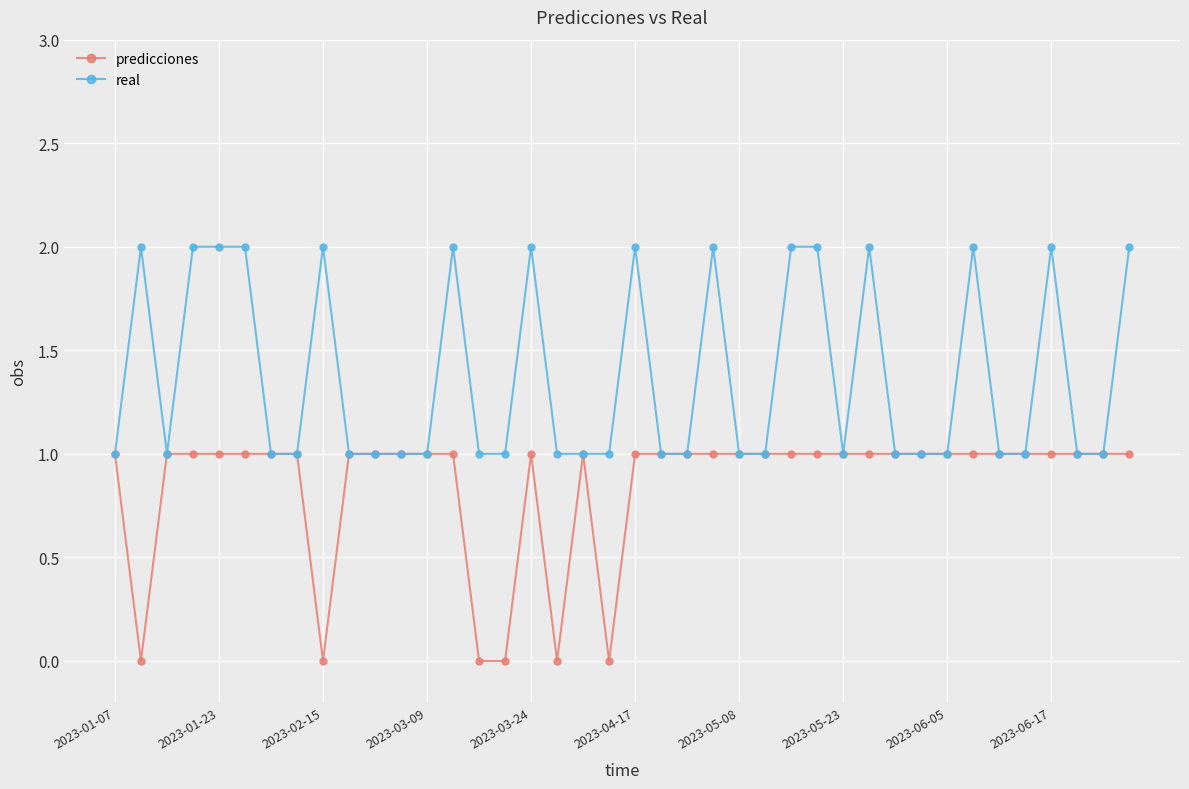

True or false: real has more than 2 points higher than both neighbors.

True